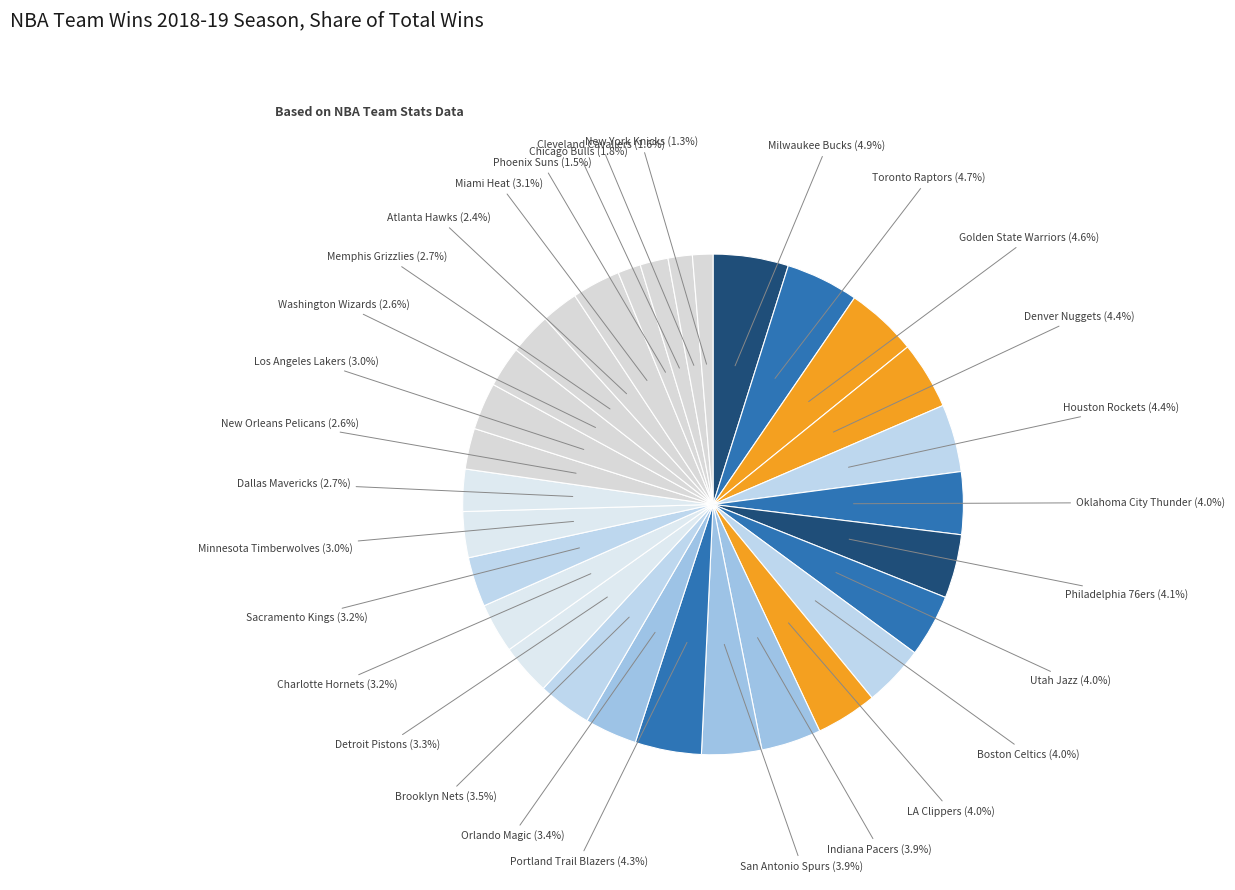

How many segments does this pie chart have?

30